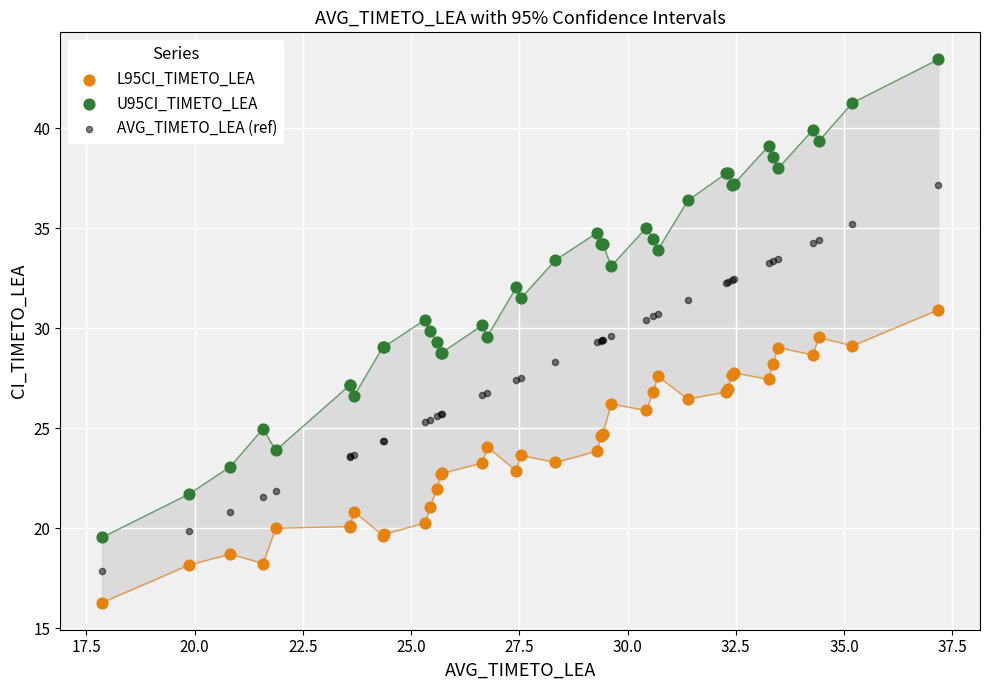

Which series reaches the maximum Y coordinate?

U95CI_TIMETO_LEA